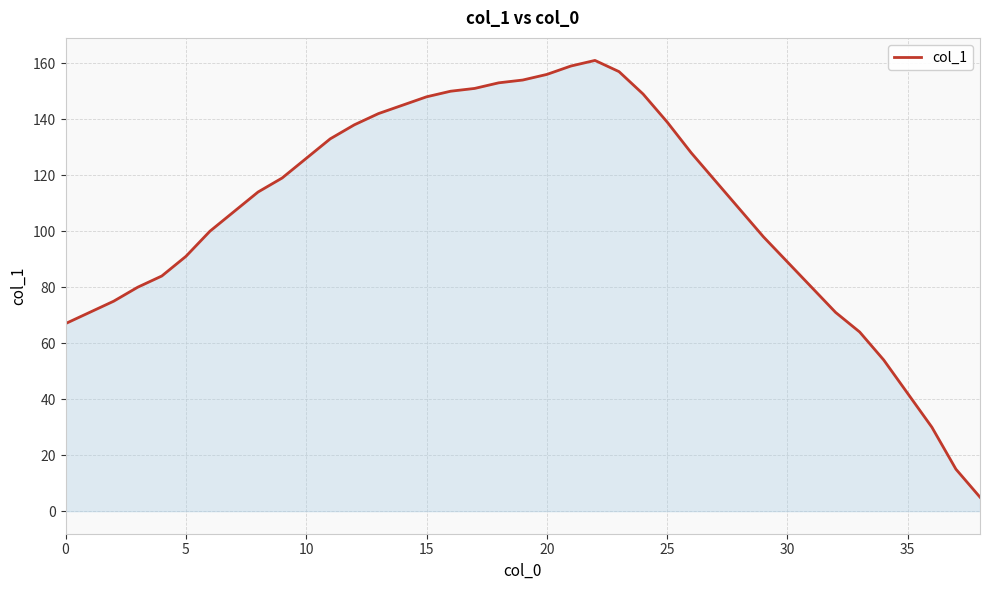

What is the difference between the maximum and minimum values?

156